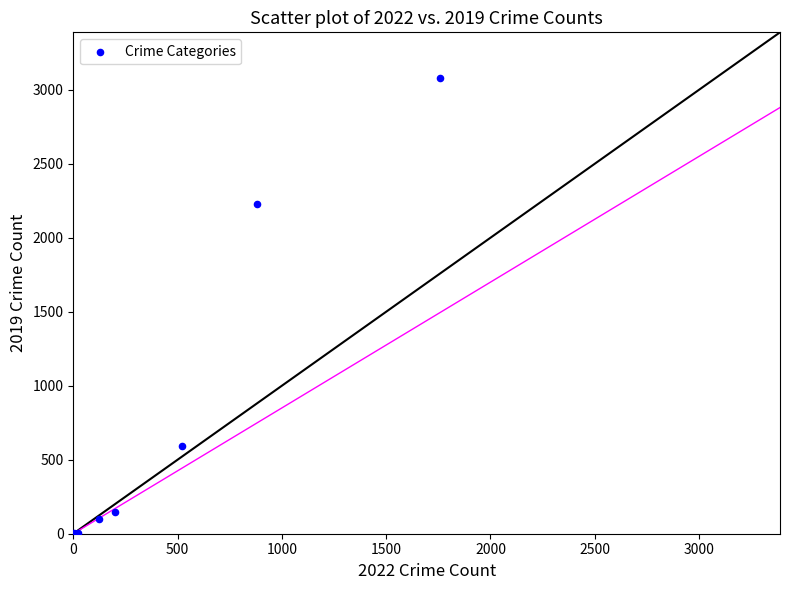

What Y value in the scatter plot is closest to 1540?

2230